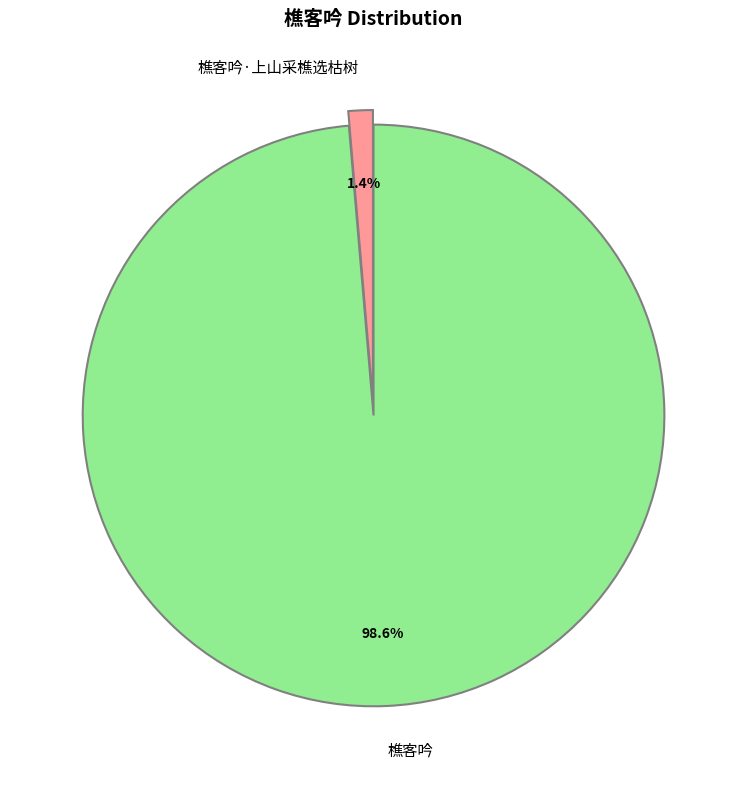

What percentage do 樵客吟·上山采樵选枯树 and 樵客吟 together represent?

100.0%